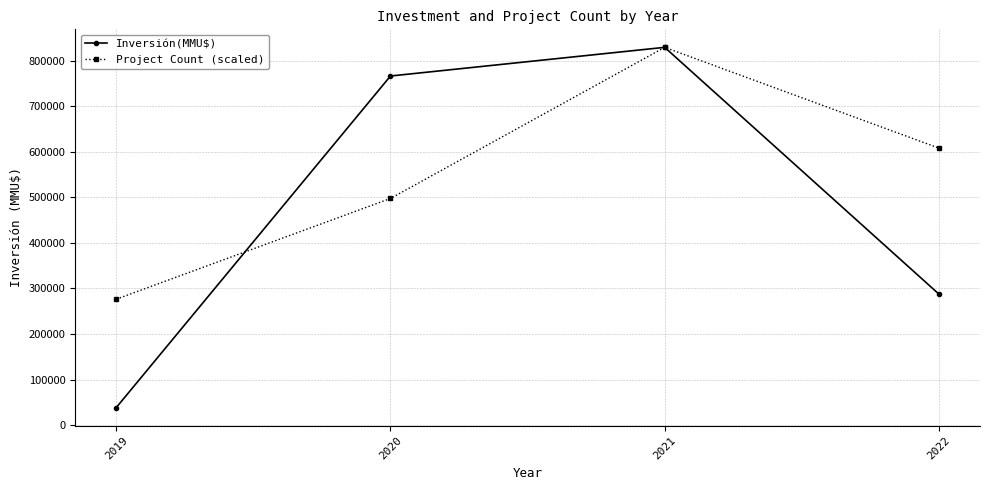

Where is Inversión(MMU$) nearest to the value 434058?

2022